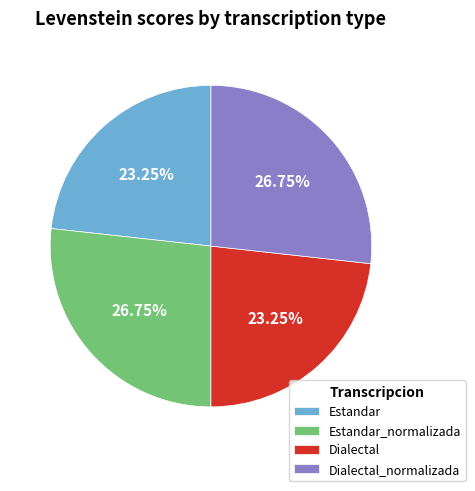

The Estandar slice represents 37% of the pie. True or false?

False